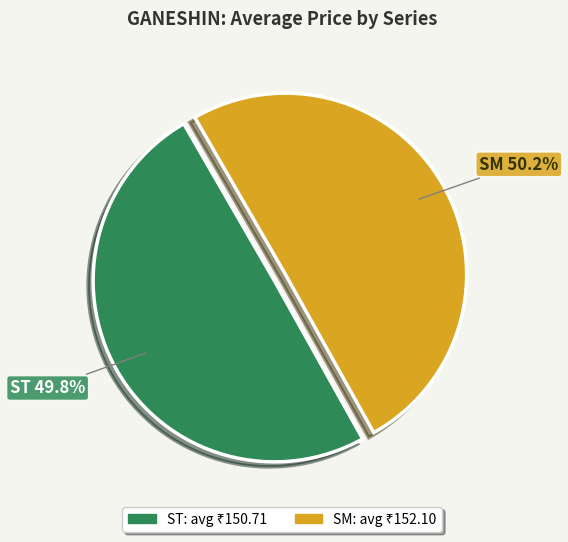

The ST slice represents 50% of the pie. True or false?

True